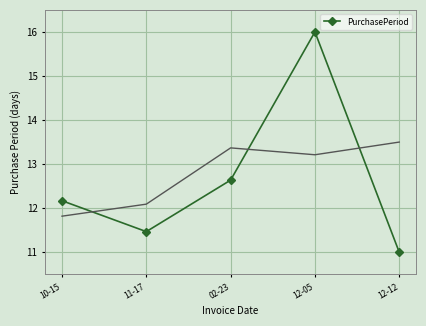

What is the change in value from 10-15 to 12-12?

-1.2